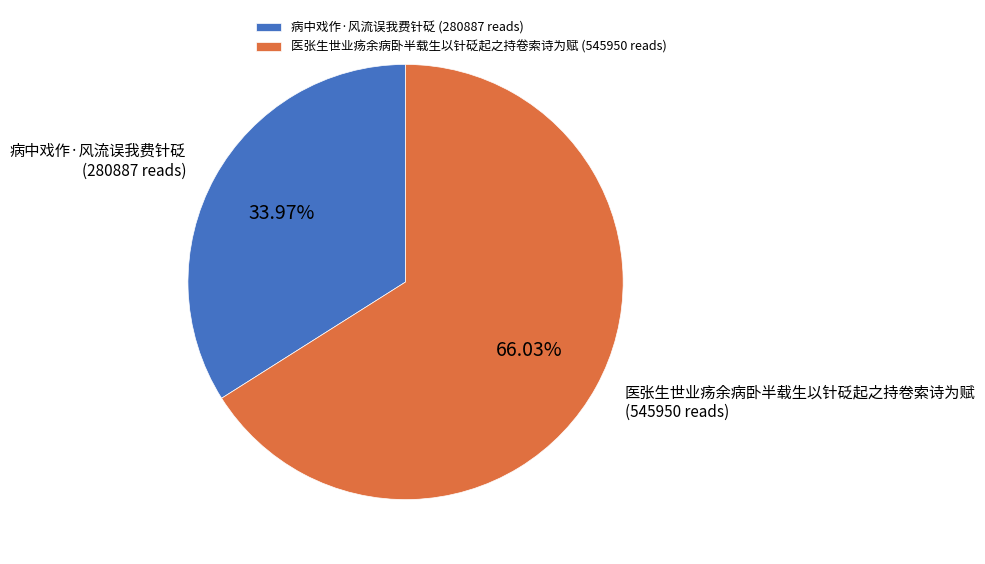

What is the largest slice in the pie chart?

医张生世业疡余病卧半载生以针砭起之持卷索诗为赋